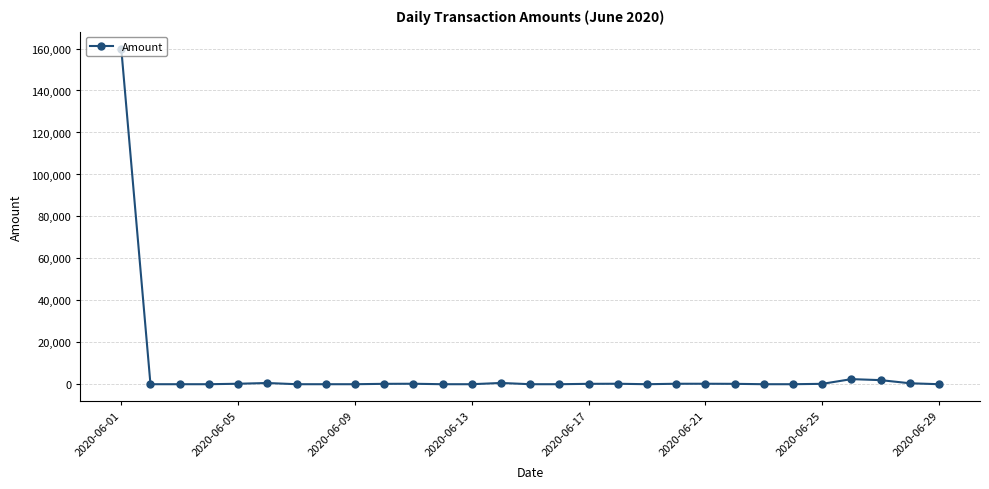

What is the maximum value shown in the chart?

160000